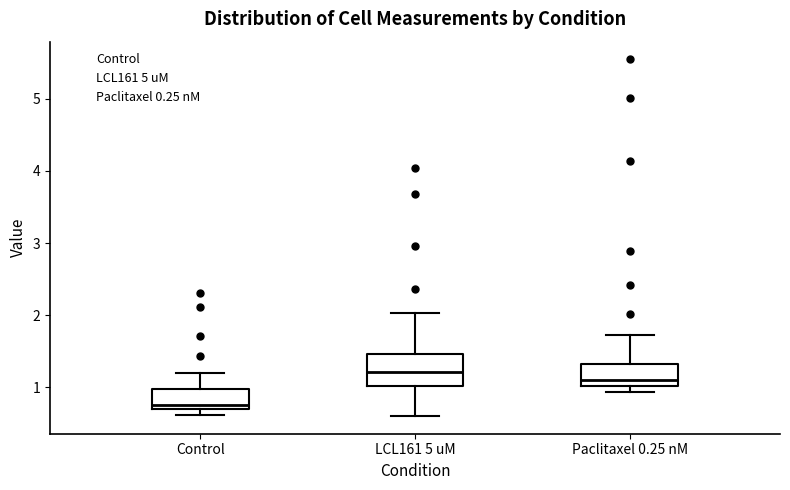

Which box has the lowest median line?

Control